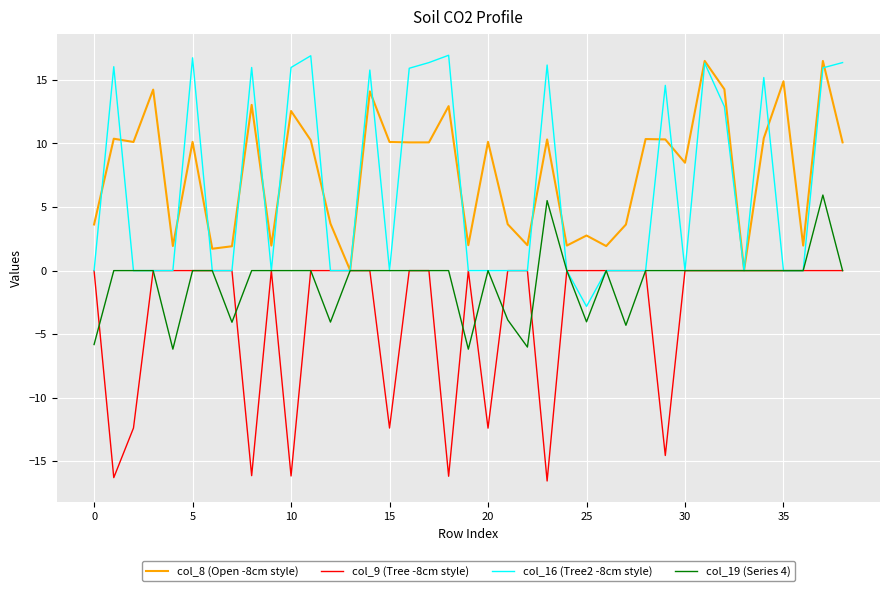

True or false: col_19 (Series 4) has more than 2 points higher than both neighbors.

True